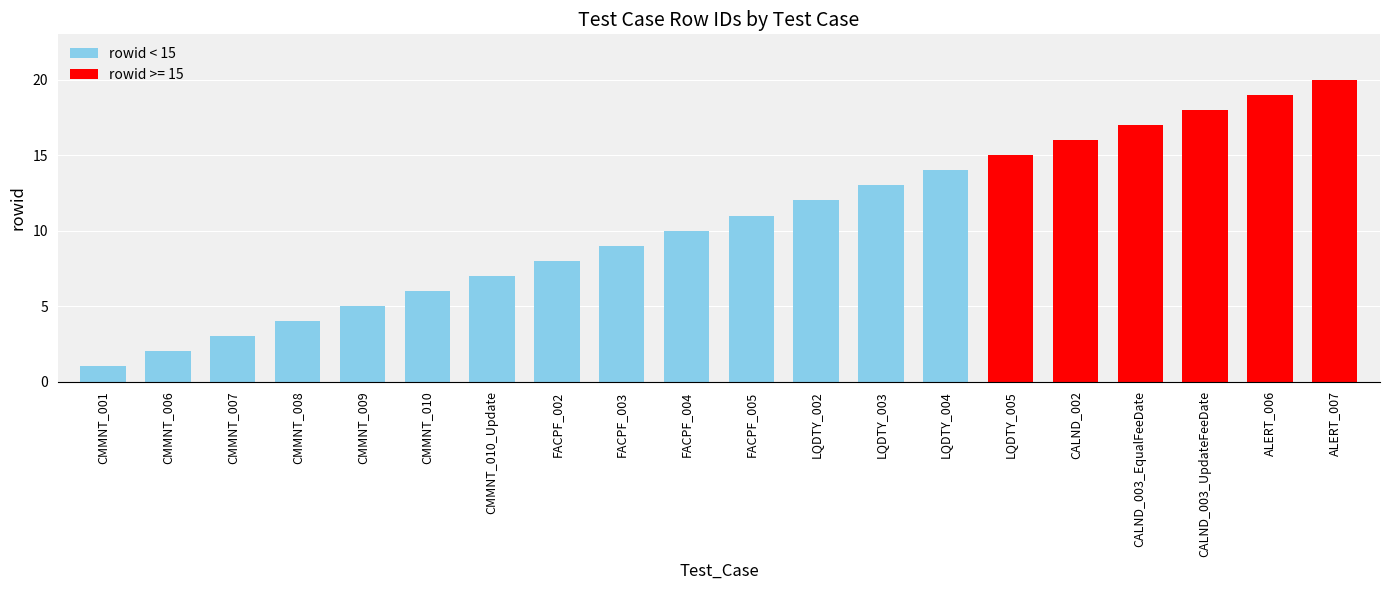

Which label corresponds to the largest value in the chart?

ALERT_007